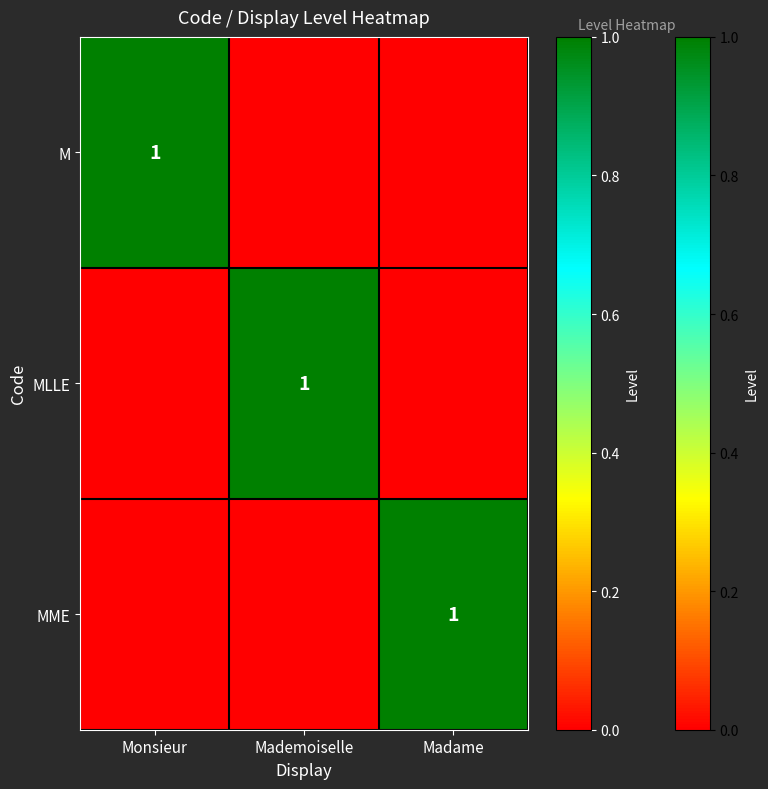

The MLLE series shows 1 at Mademoiselle. True or false?

True